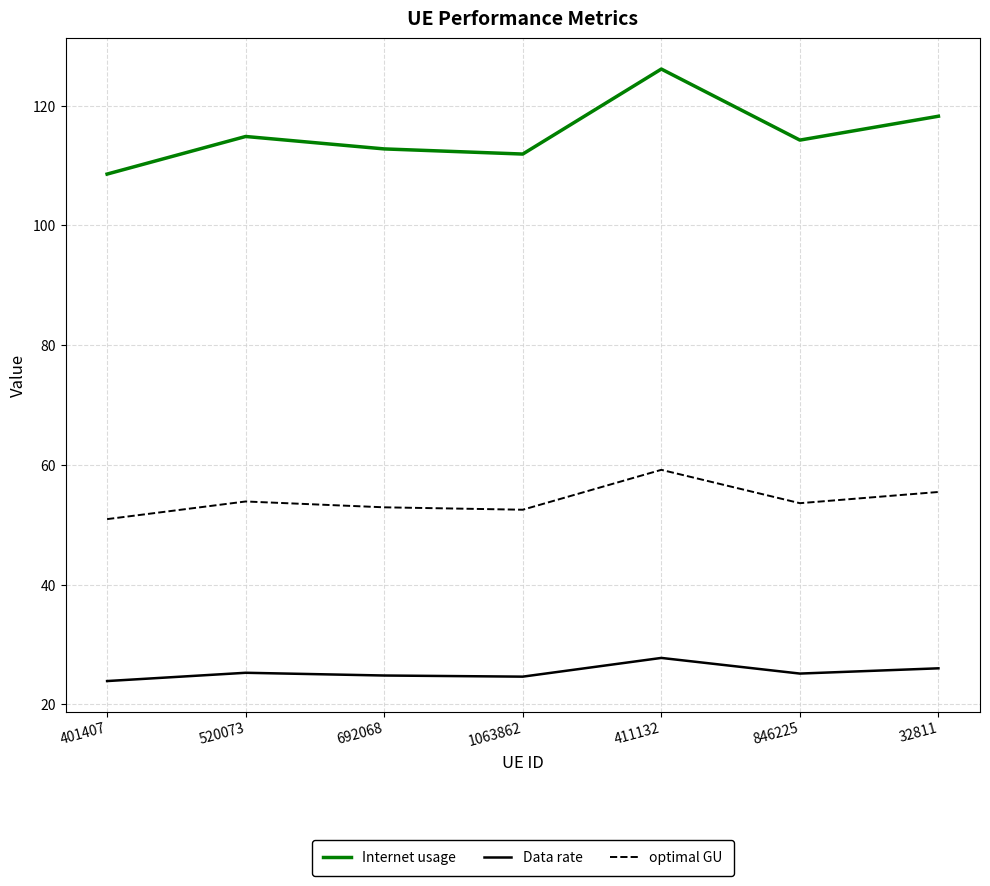

What is the maximum value for optimal GU?

59.2